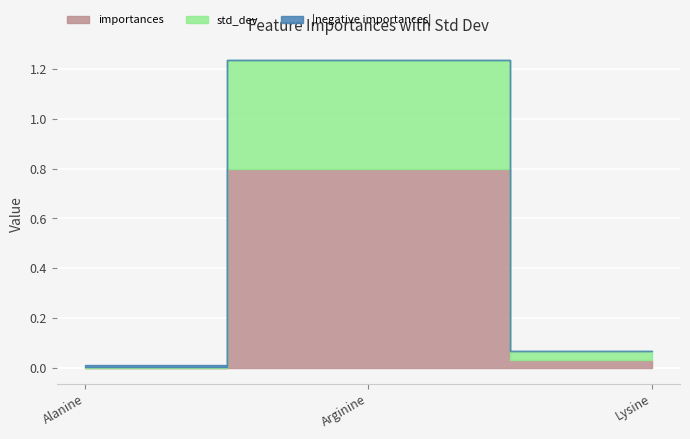

Is it true that importances equals 1.1 at Arginine?

False